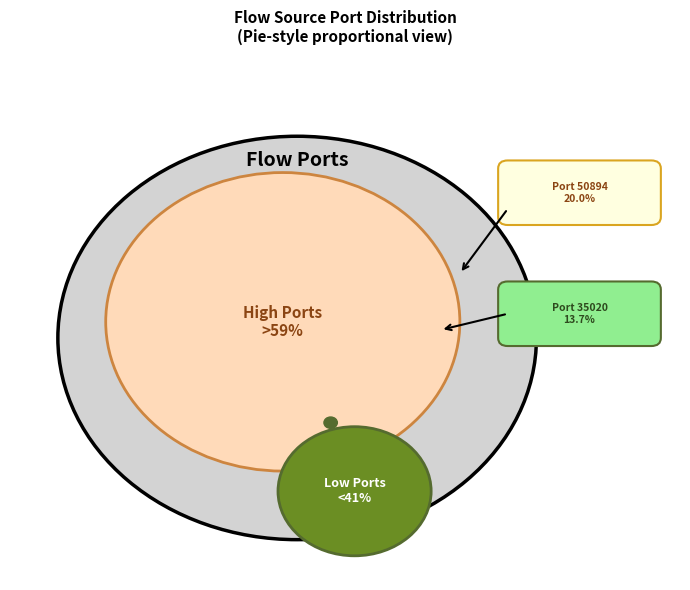

Count the number of slices in the pie.

6